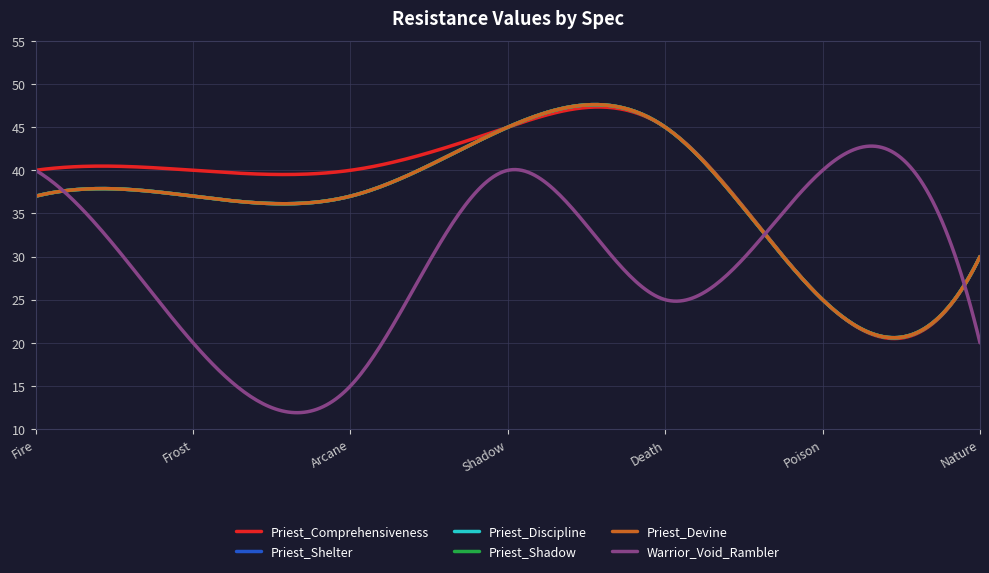

Does the chart have visible grid lines?

Yes